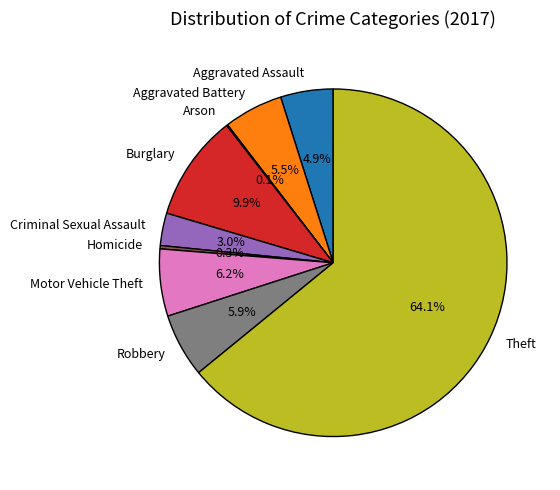

What is the largest slice in the pie chart?

Theft